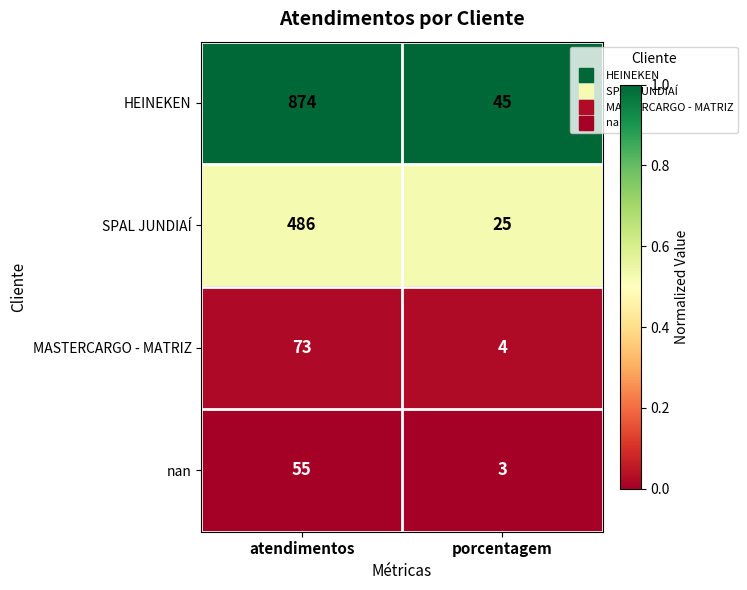

Where is MASTERCARGO - MATRIZ nearest to the value 38?

porcentagem